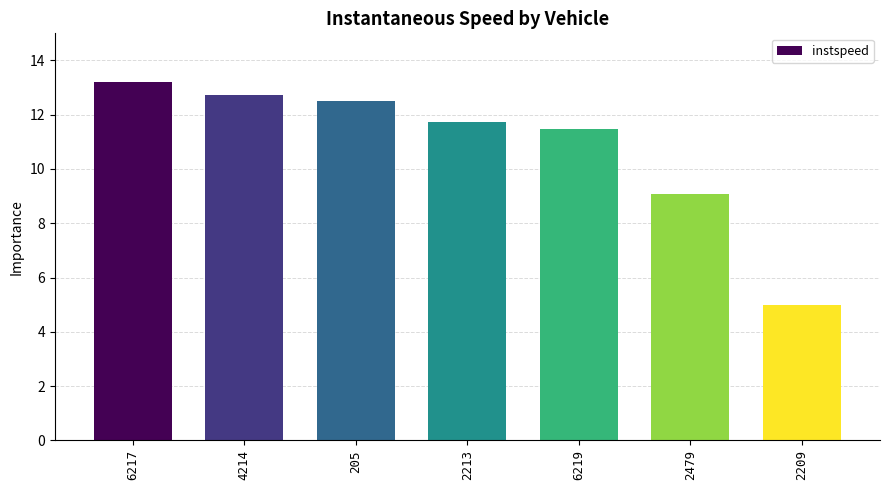

What is the difference between the maximum and minimum values?

8.2